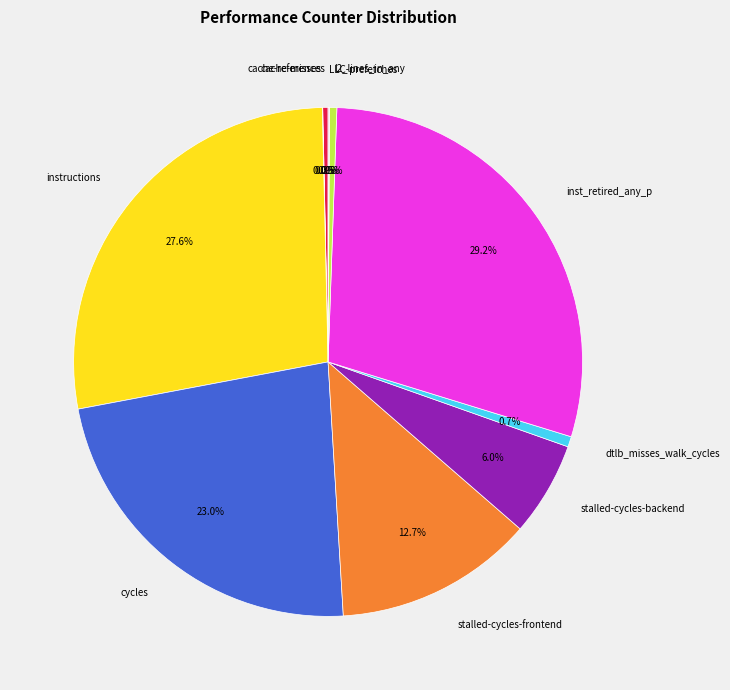

Which category has the biggest portion of the pie?

inst_retired_any_p